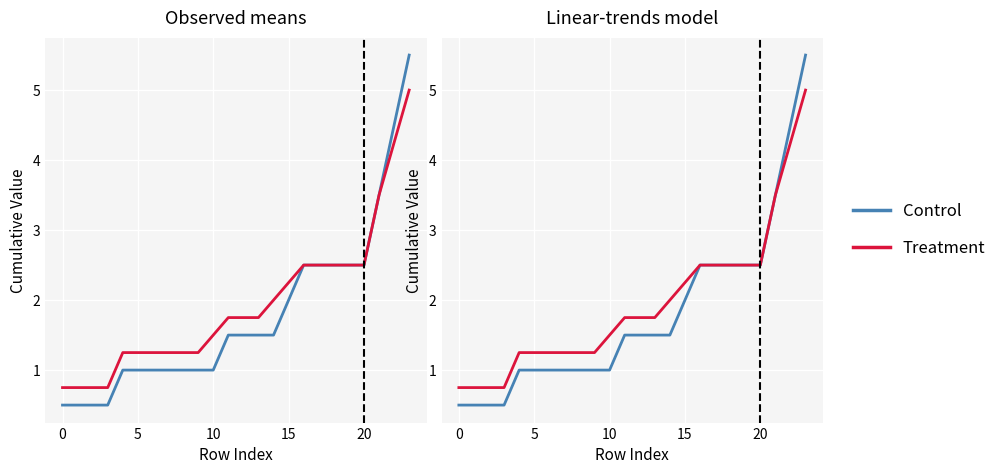

True or false: Treatment has more than 1 points higher than both neighbors.

False